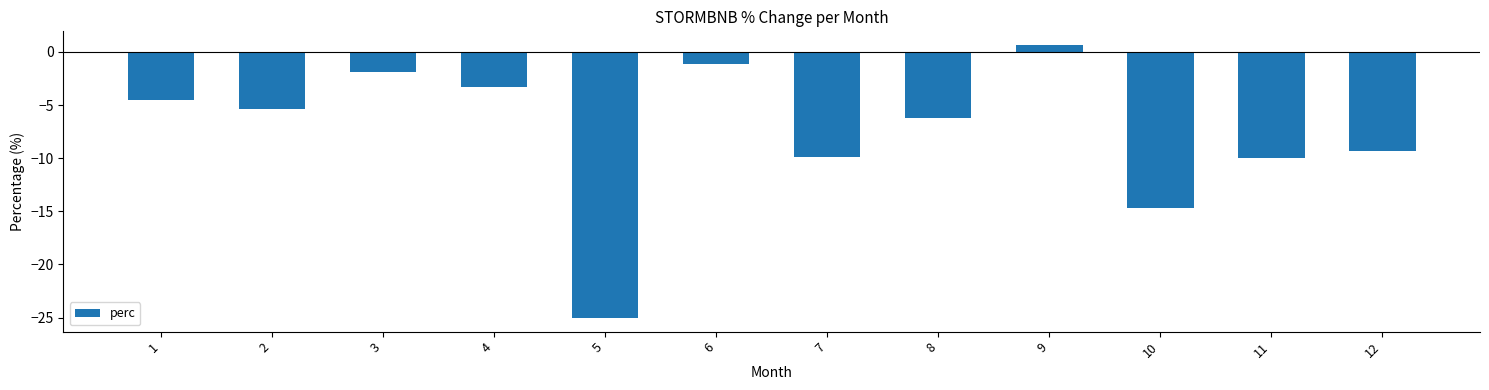

Reading left to right, extract all data points from this chart.

-4.5	-5.3	-1.9	-3.3	-25.0	-1.2	-9.9	-6.2	0.7	-14.7	-10.0	-9.3